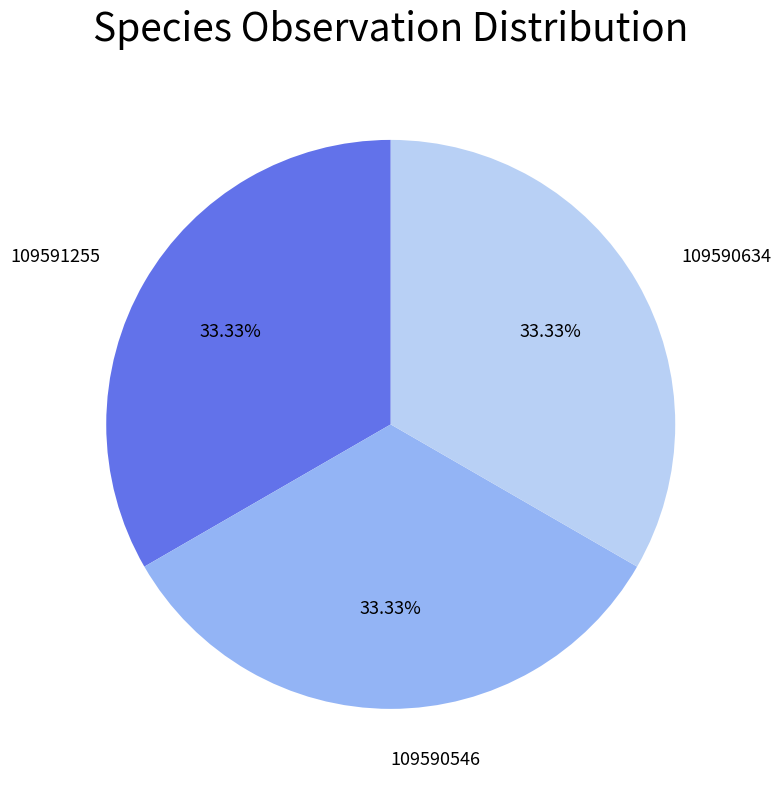

Does 109590634 represent more than half of the total?

No